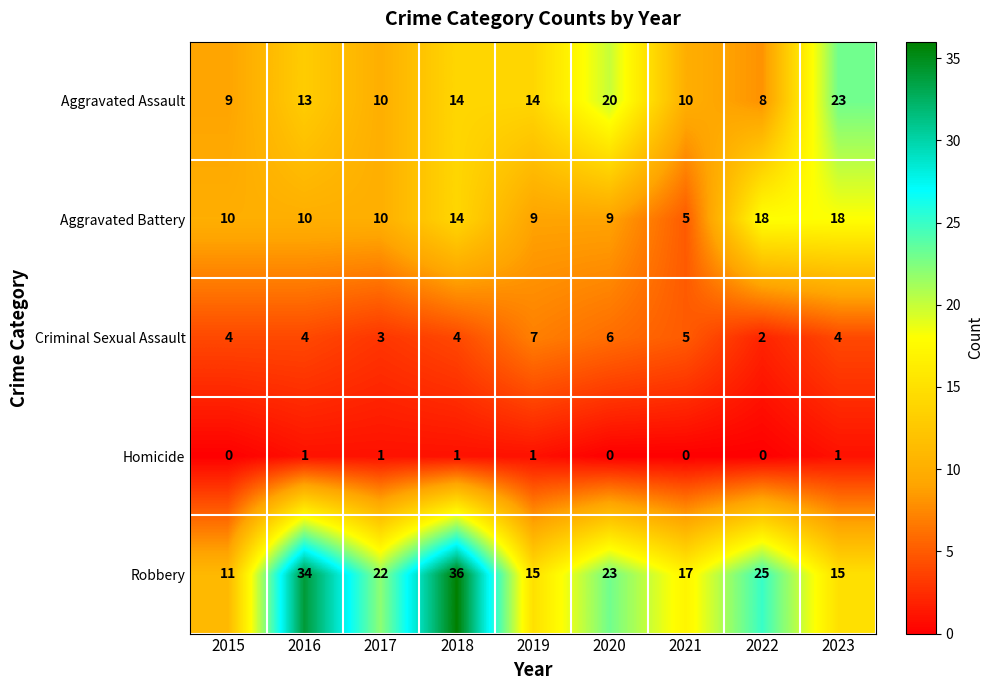

What is the maximum value shown in the chart?

36